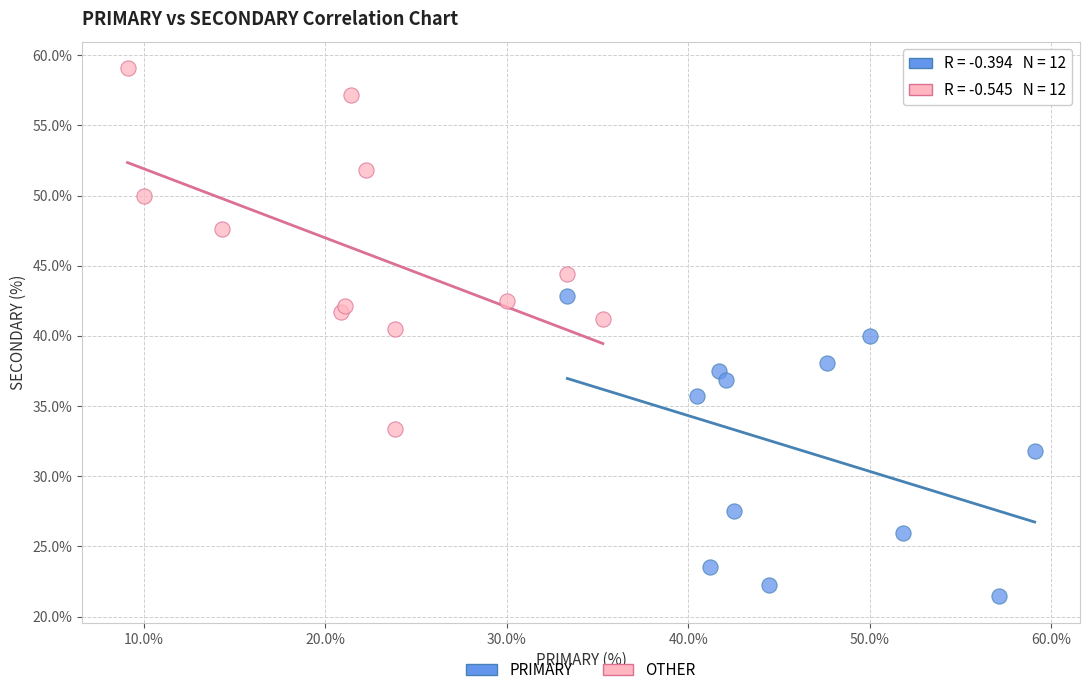

Which series reaches the maximum Y coordinate?

OTHER